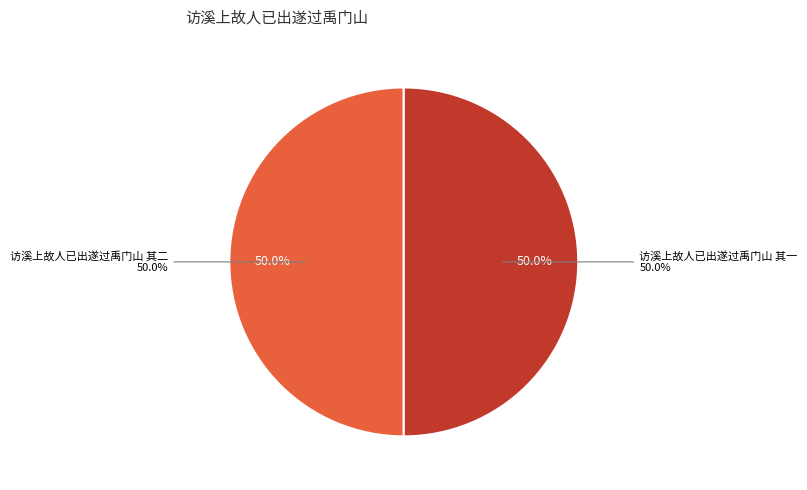

How many segments does this pie chart have?

2